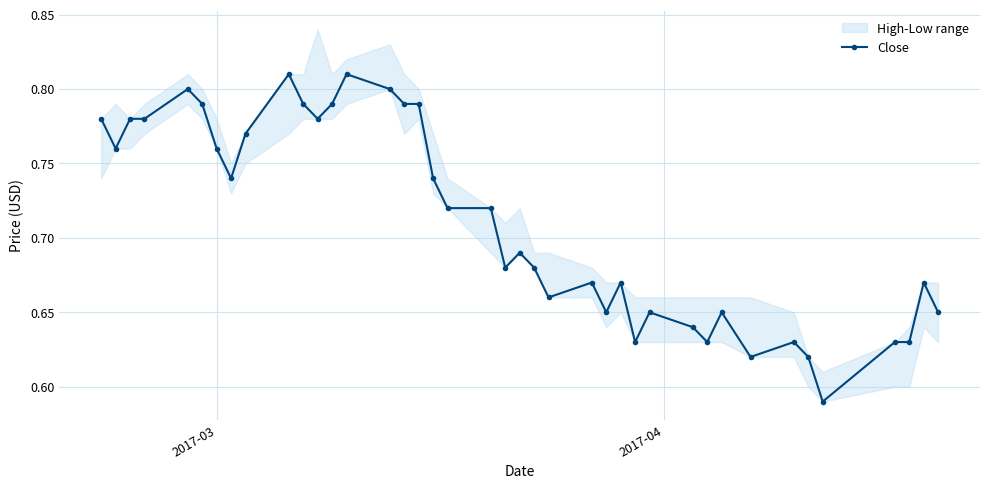

What is the sum of all values?

28.4